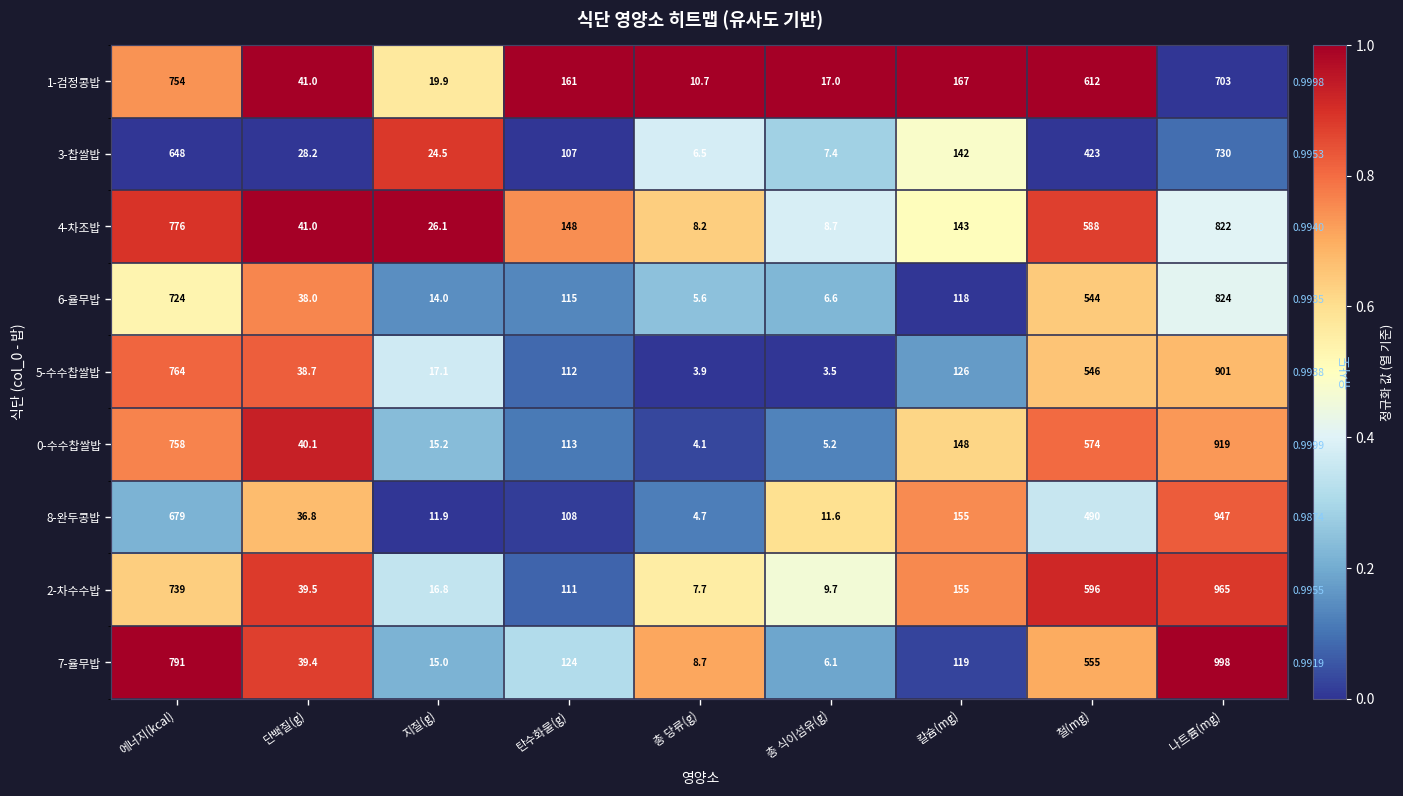

What is the difference between the 3-찹쌀밥 values at 철(mg) and 지질(g)?

0.9